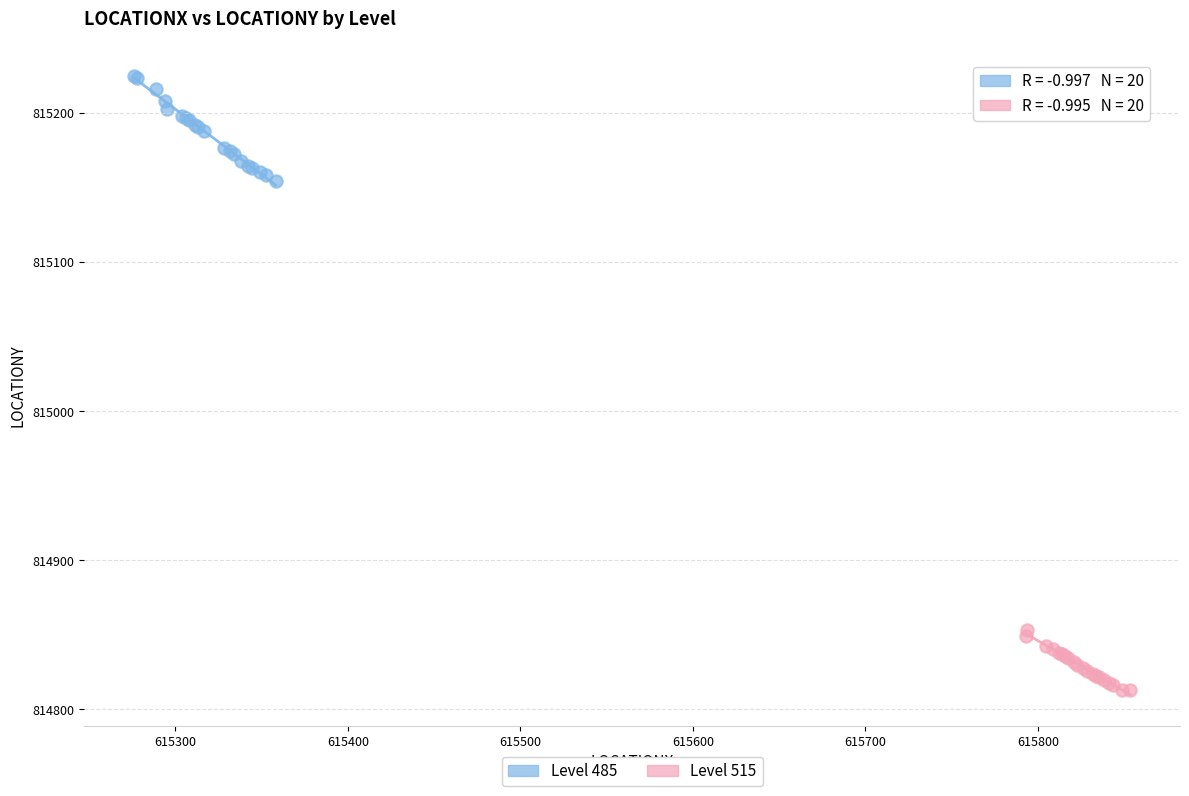

Which series contains the highest Y value?

Level 485